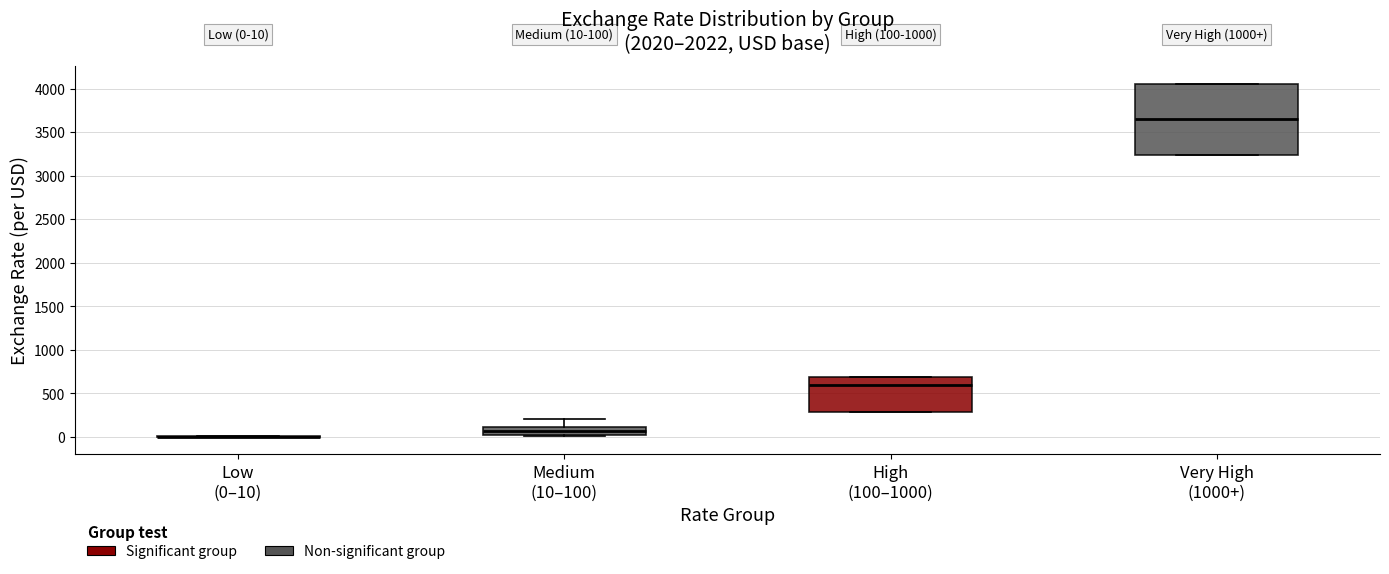

Comparing the boxes themselves (not the whiskers), which one is the tallest?

Very High (1000+)